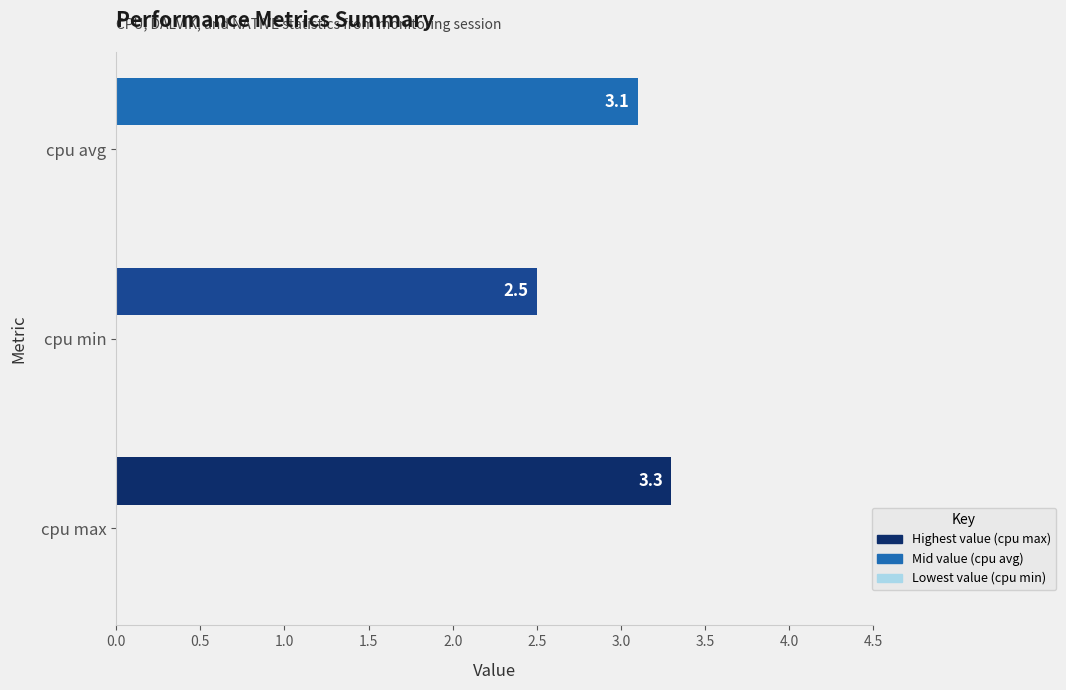

Reading bottom to top, what are all the values shown in this chart?

cpu max=3.3	cpu min=2.5	cpu avg=3.1